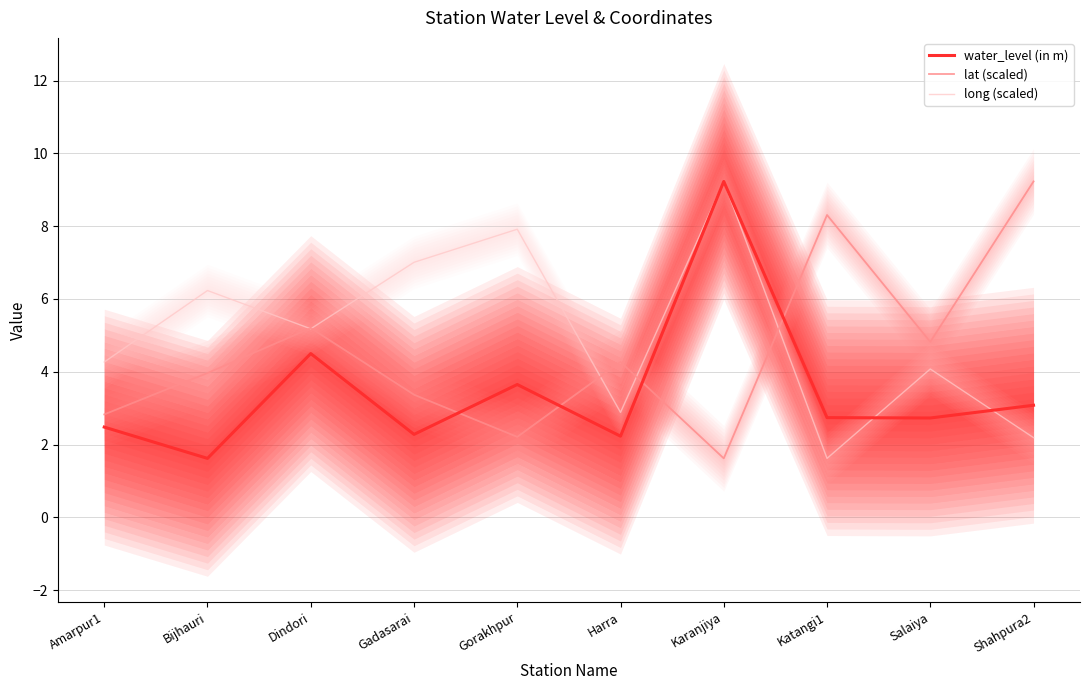

True or false: long (scaled) and lat (scaled) intersect in this chart.

True